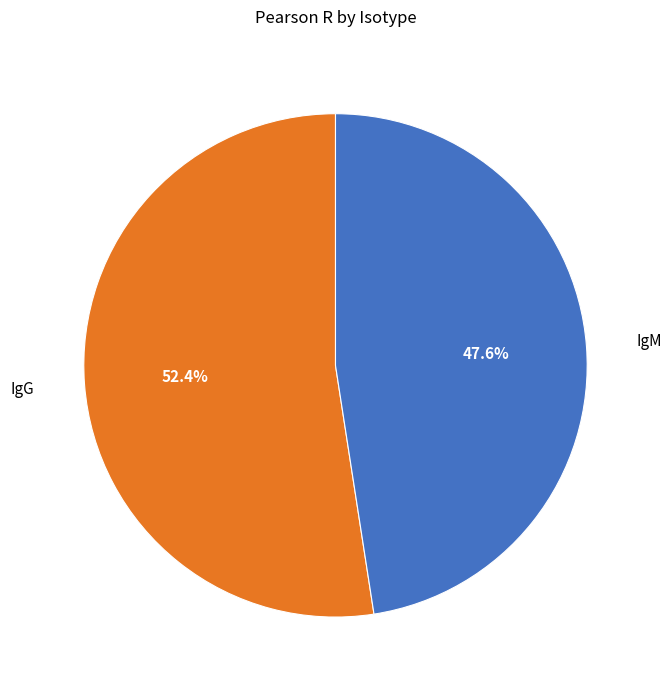

Is there any slice that represents more than half of the pie?

Yes